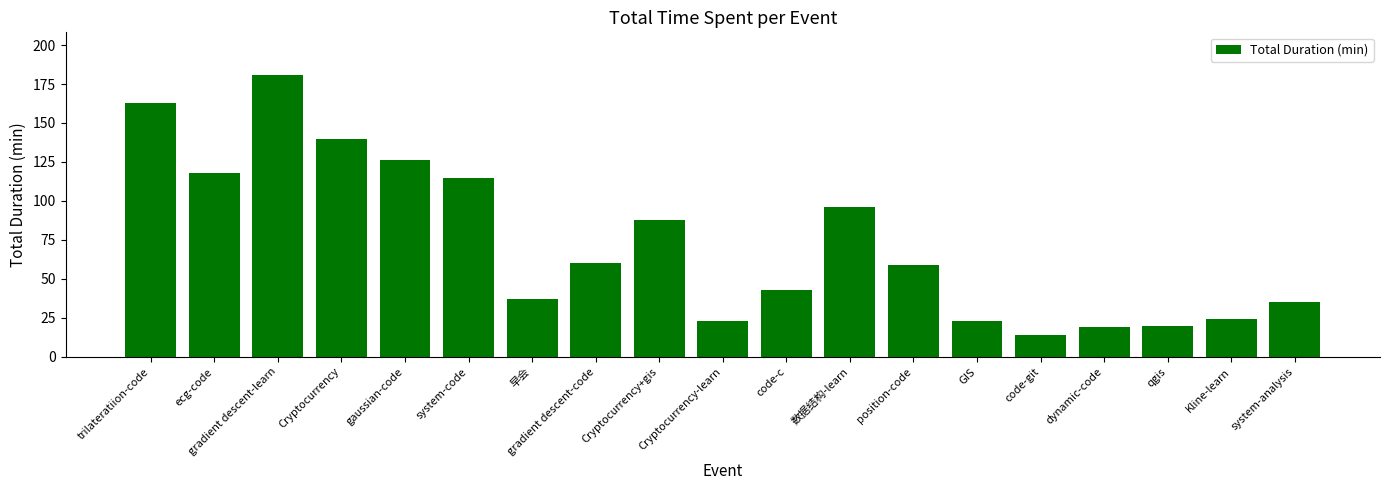

What is the label of the 18th bar from the left?

Kline-learn